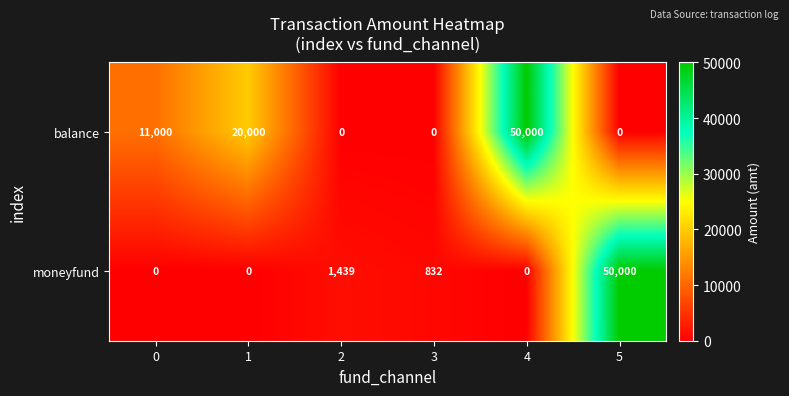

True or false: balance has a value of 16513 at 0.

False